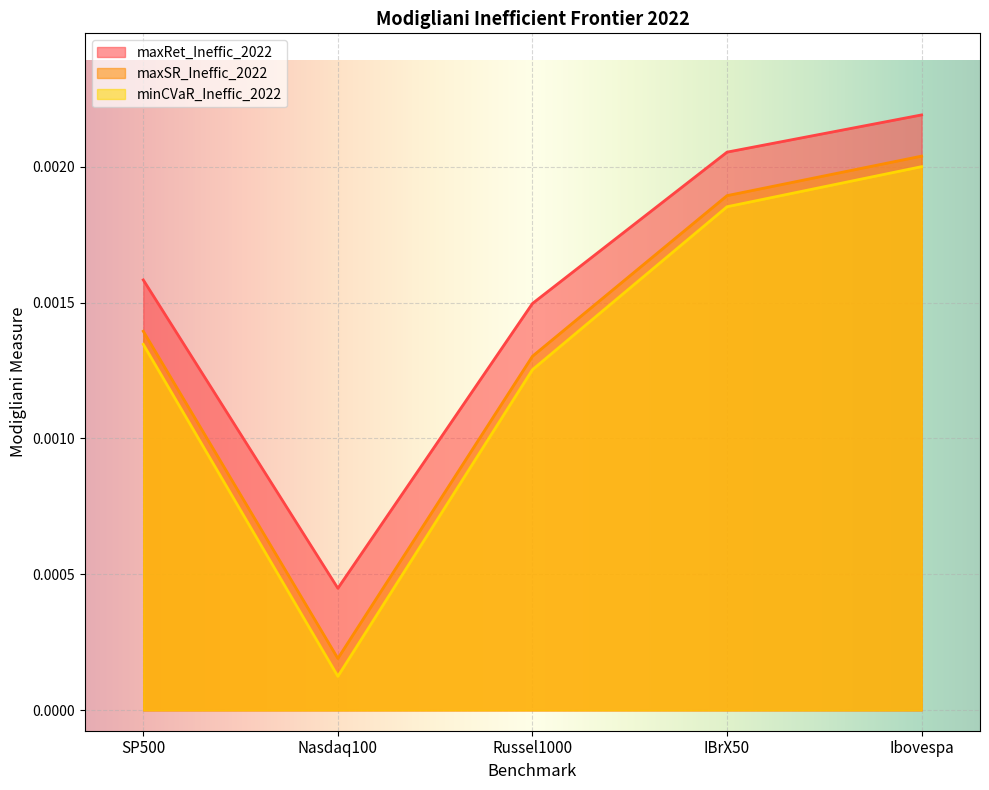

At which label is maxSR_Ineffic_2022 closest to 0?

Nasdaq100